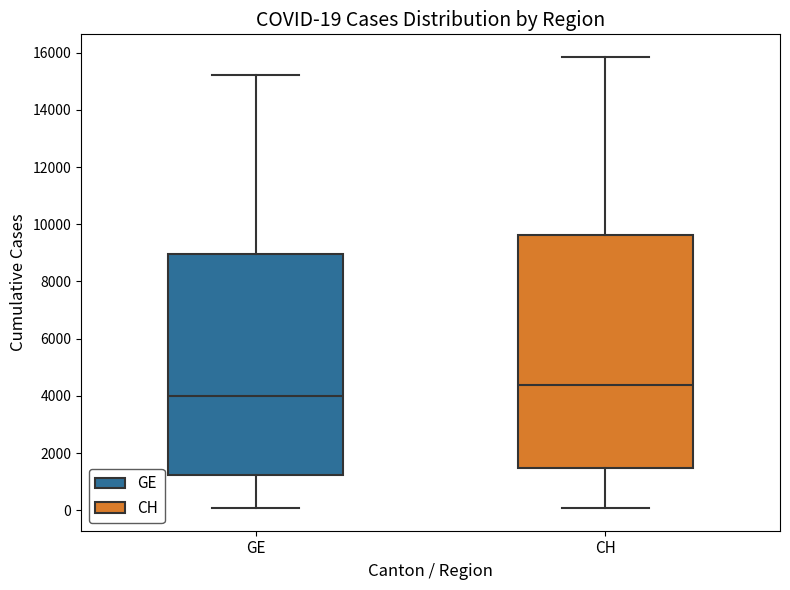

Which box has the lowest median line?

GE